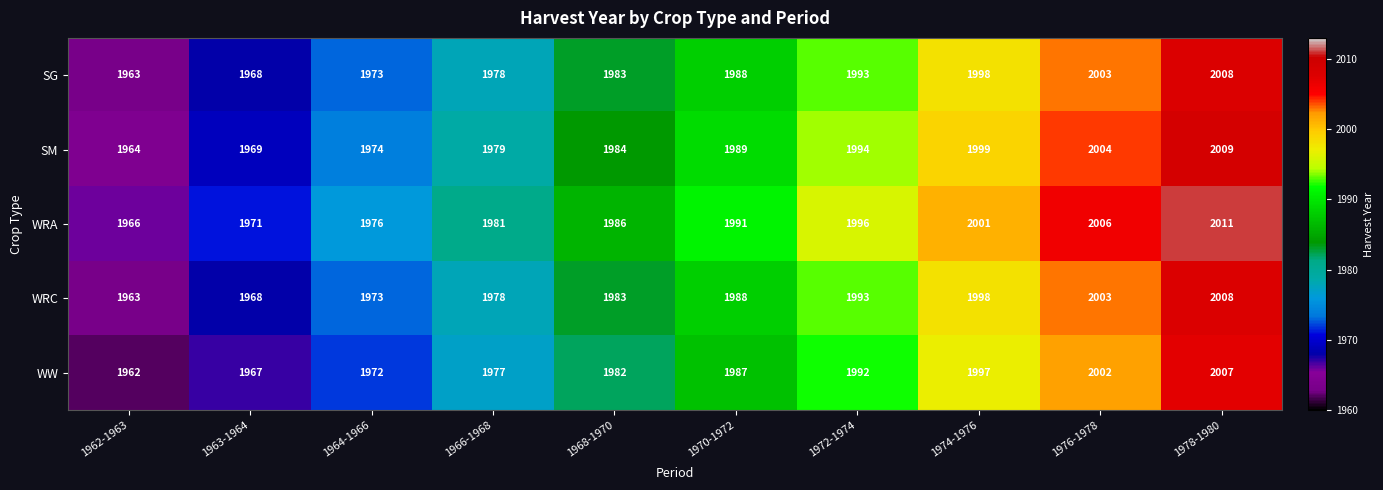

What is the difference between the highest and lowest values at 1974-1976?

4